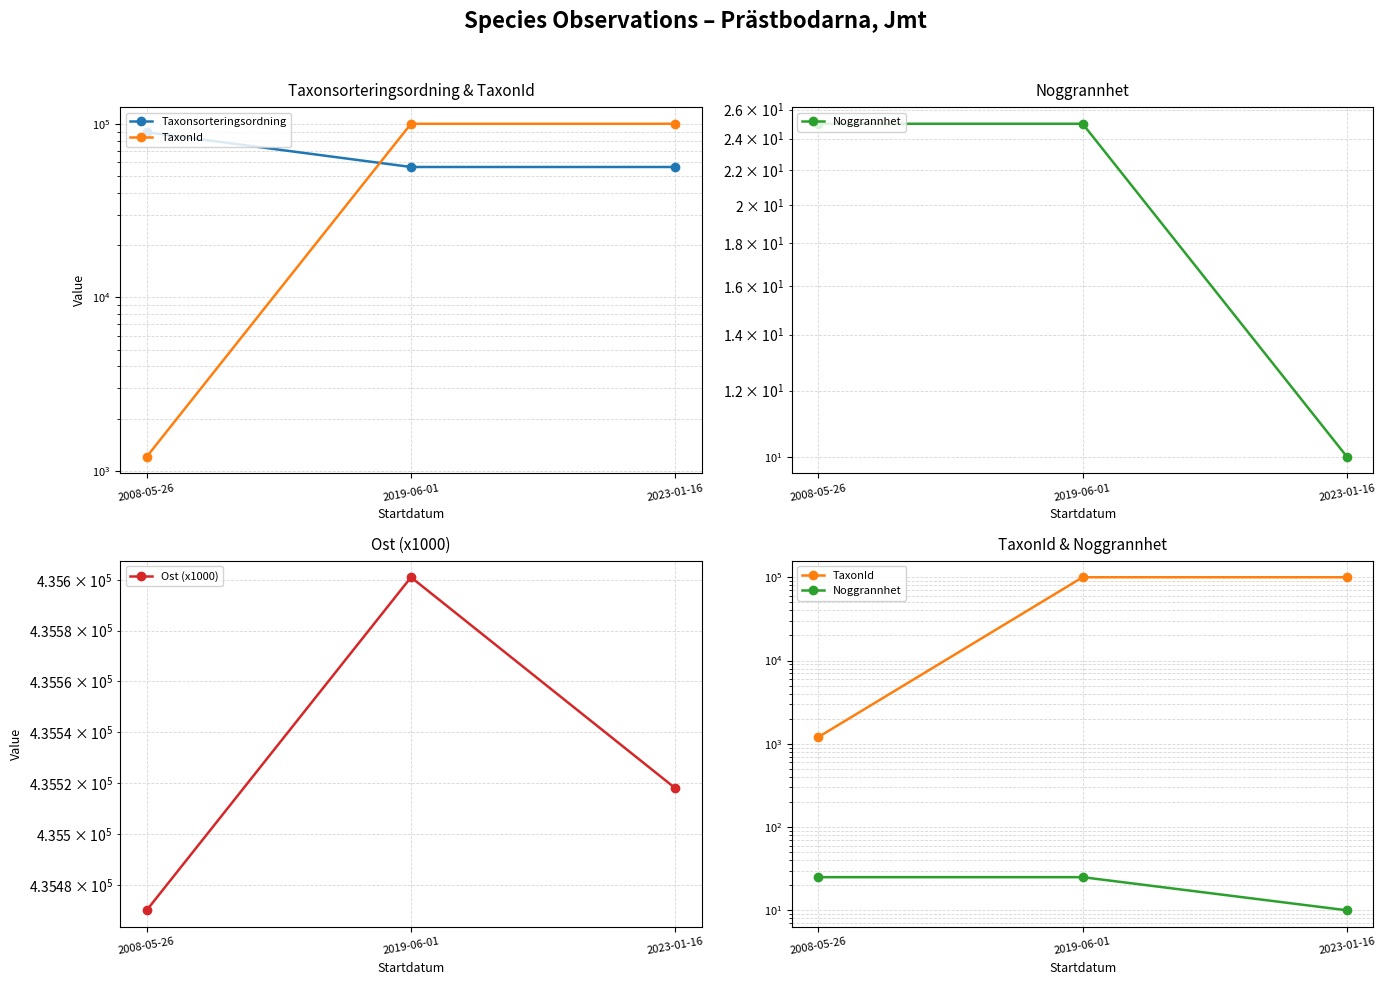

What is the value of the TaxonId point at the 3rd from the left?

100109